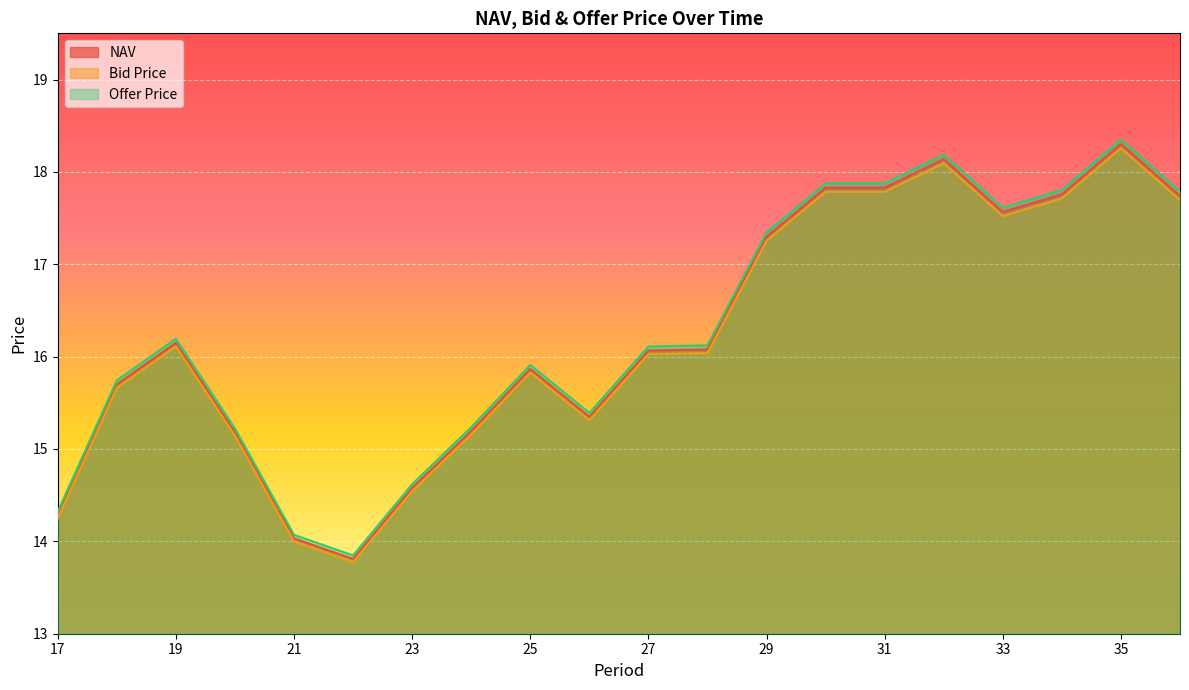

At which category does Offer Price reach its first local peak?

19